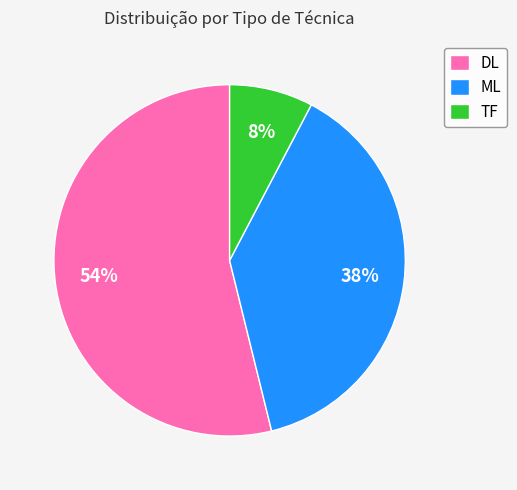

Rank the categories by value from highest to lowest.

DL, ML, TF